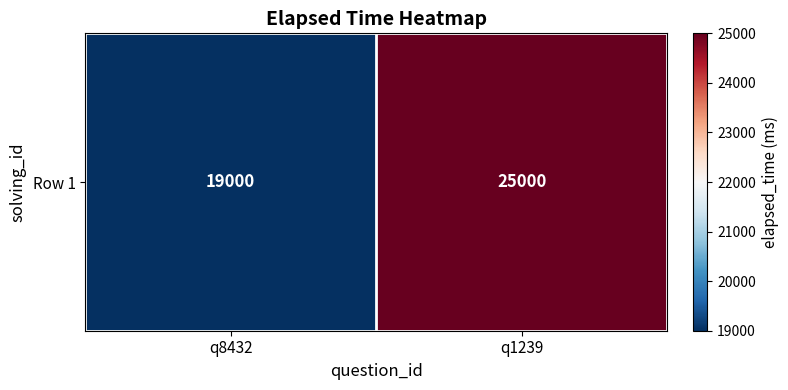

True or false: the data shows 25000 at q1239.

True